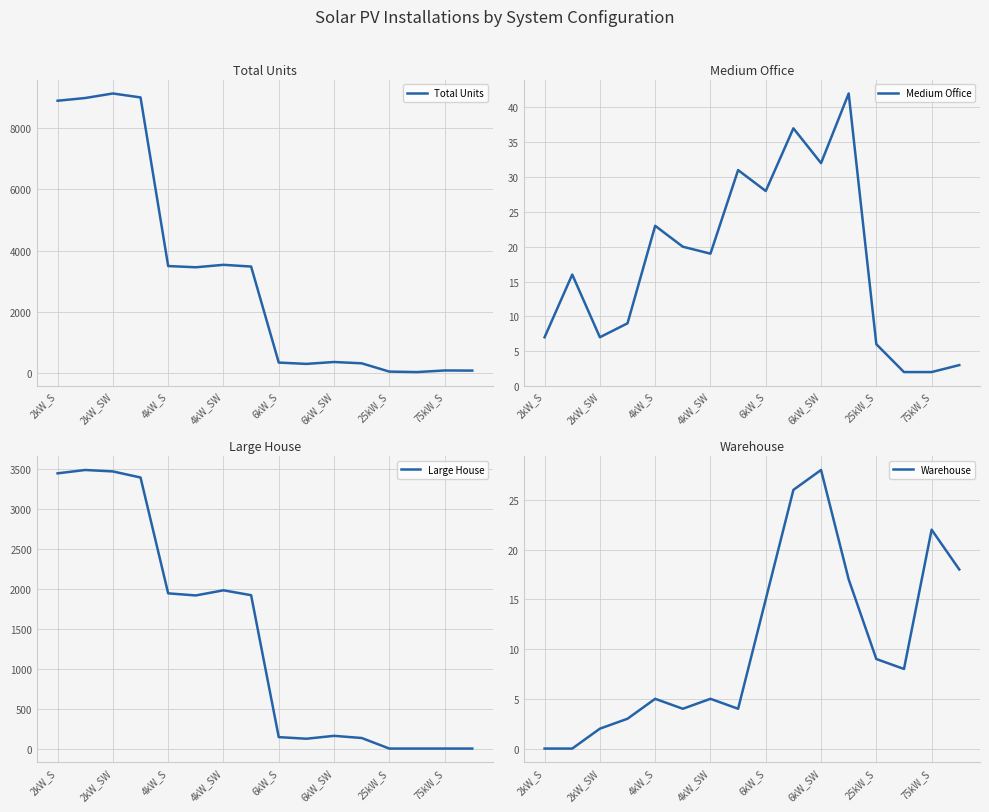

Where is Total Units nearest to the value 4582?

4kW_SW